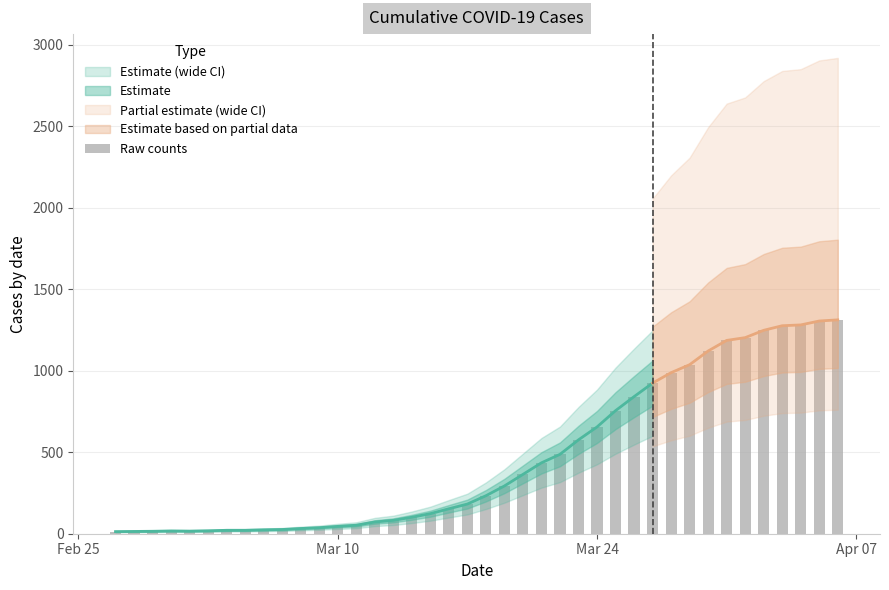

Which label corresponds to the smallest value in the chart?

Feb 25